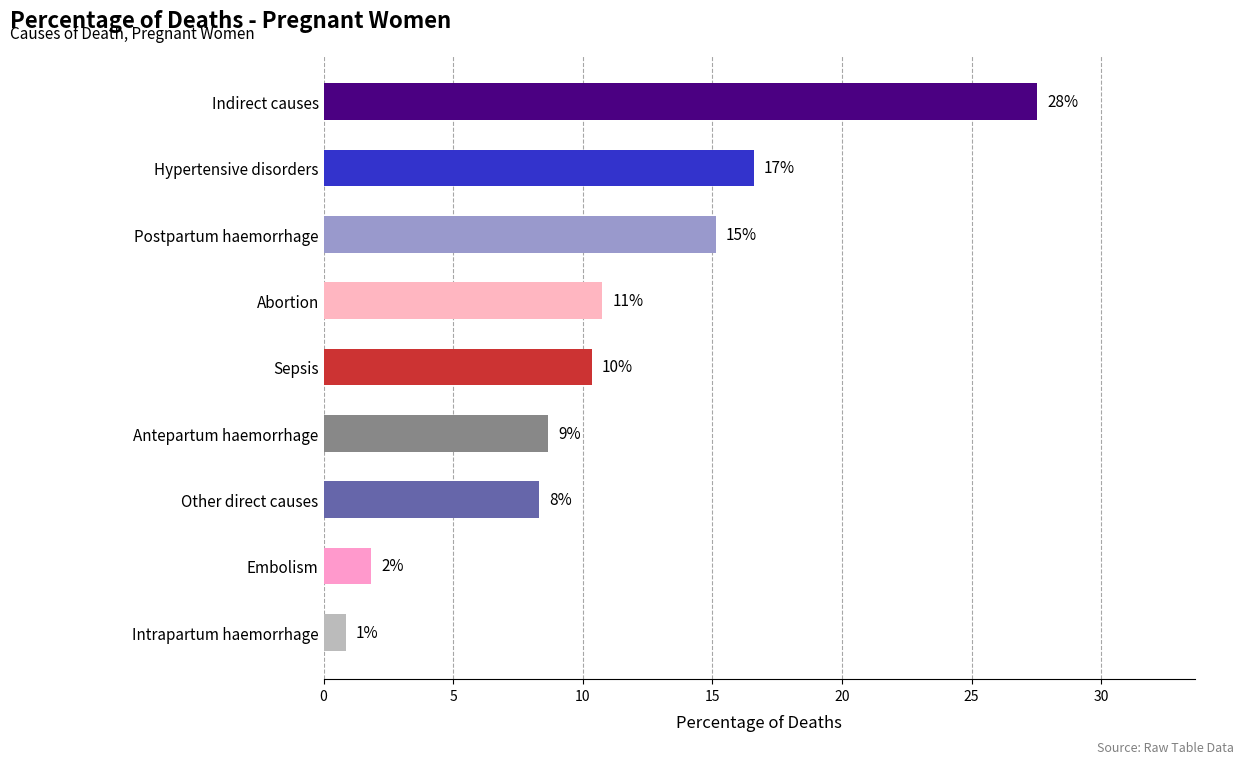

Are the bars horizontal?

Yes